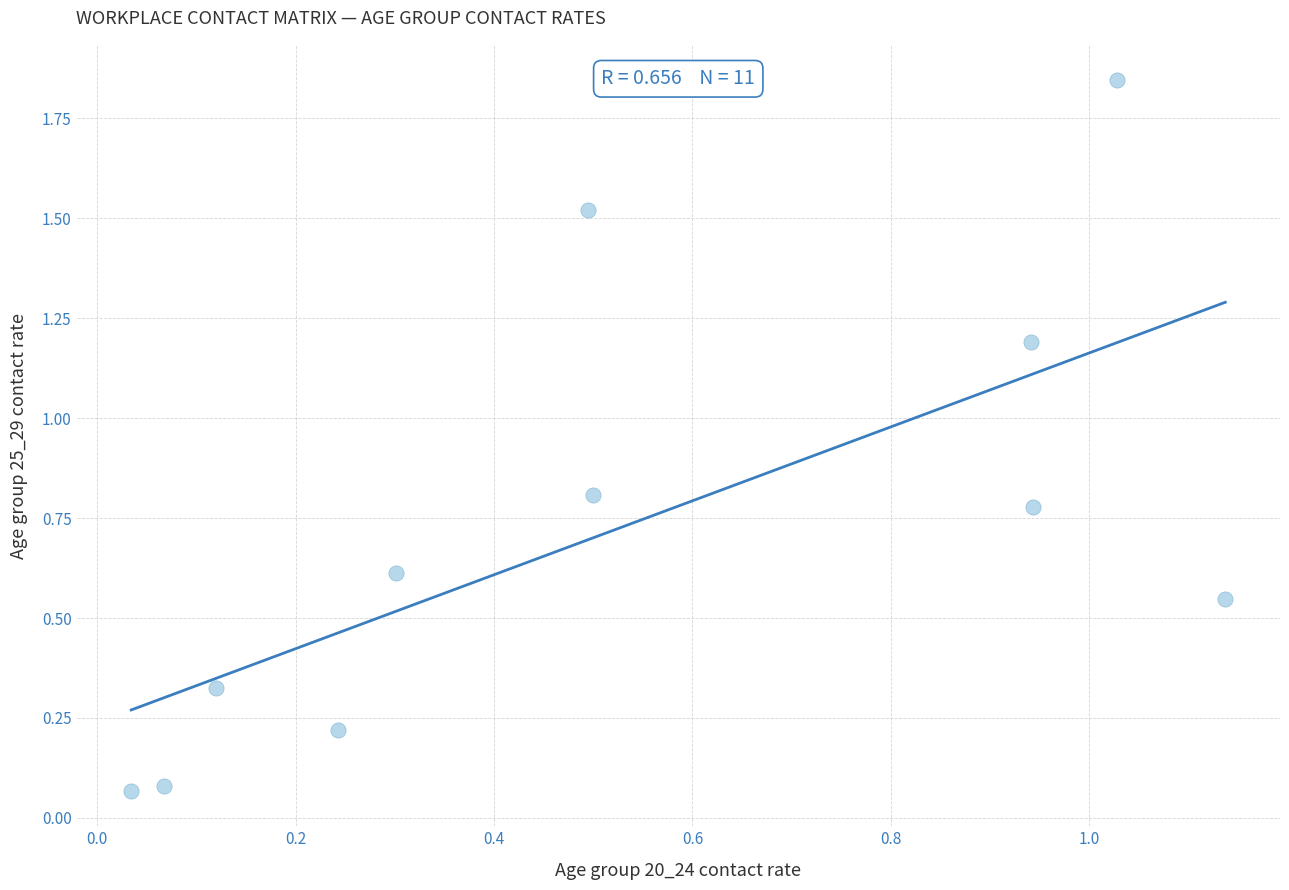

What is the average Y value?

0.7